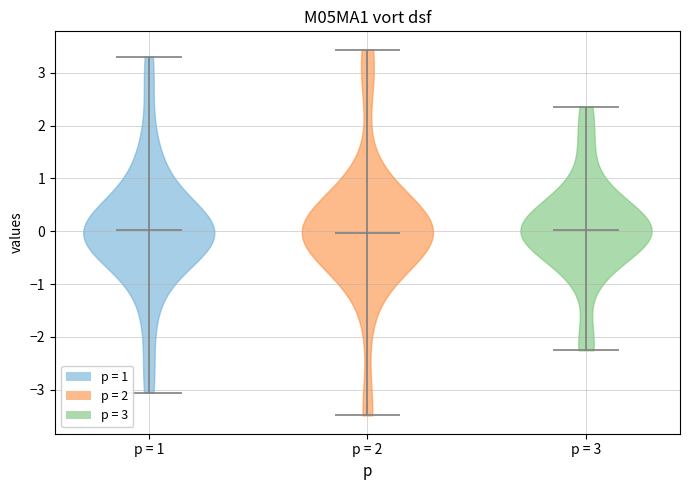

Reading left to right, read every violin against the y-axis: where its median line is, and the lowest and highest points it reaches. The values are not printed on the chart, so give them approximately, as read against the axis.

p = 1: median line 0.0, lowest point -3.1, highest point 3.3
p = 2: median line 0.0, lowest point -3.5, highest point 3.4
p = 3: median line 0.0, lowest point -2.3, highest point 2.4